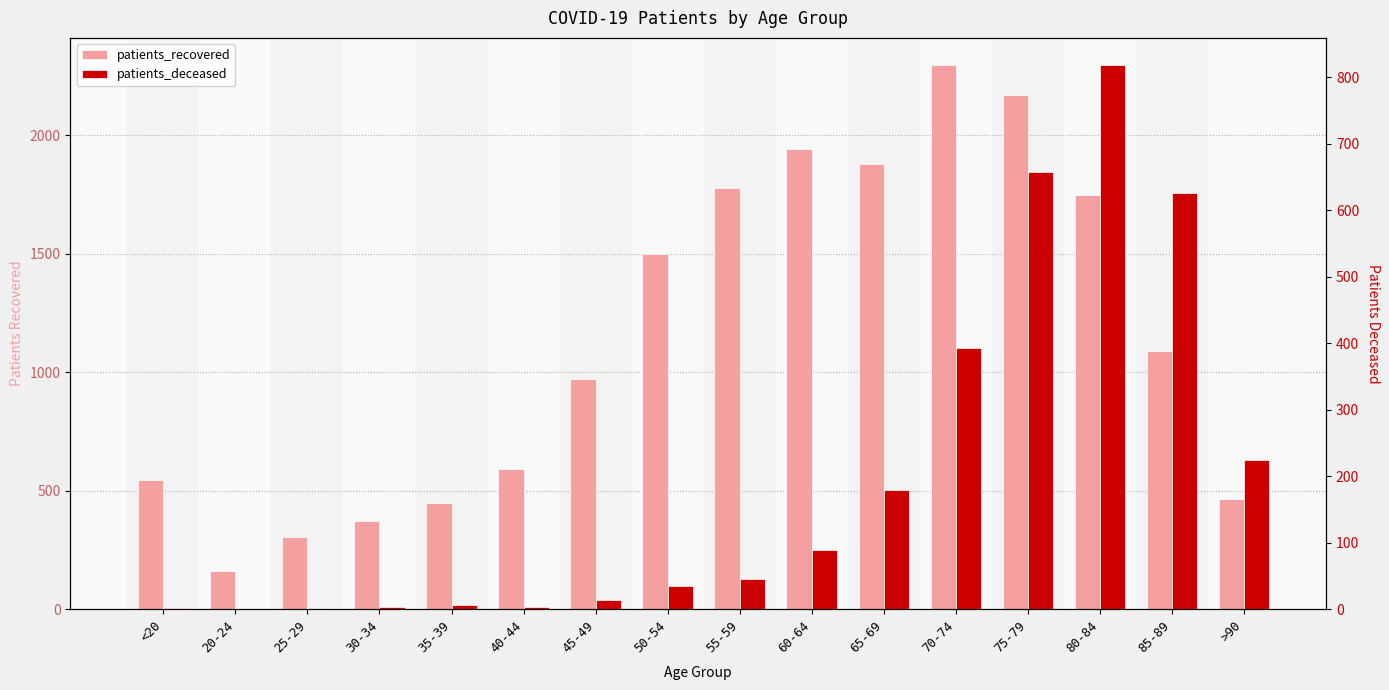

What is the difference between the patients_recovered values at <20 and 45-49?

426